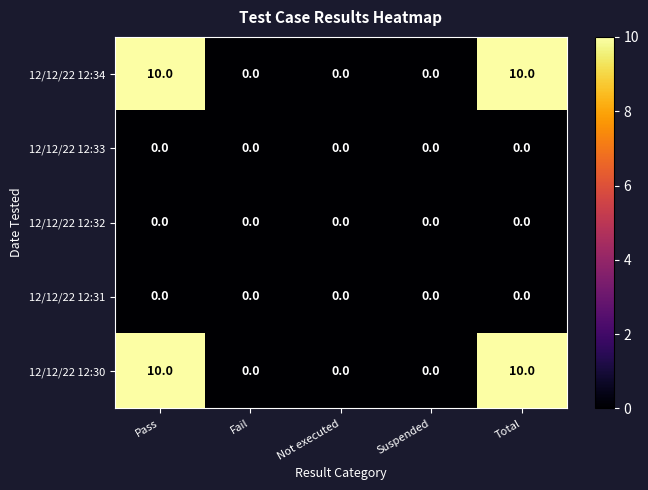

What is the average value of the 12/12/22 12:30 series?

4